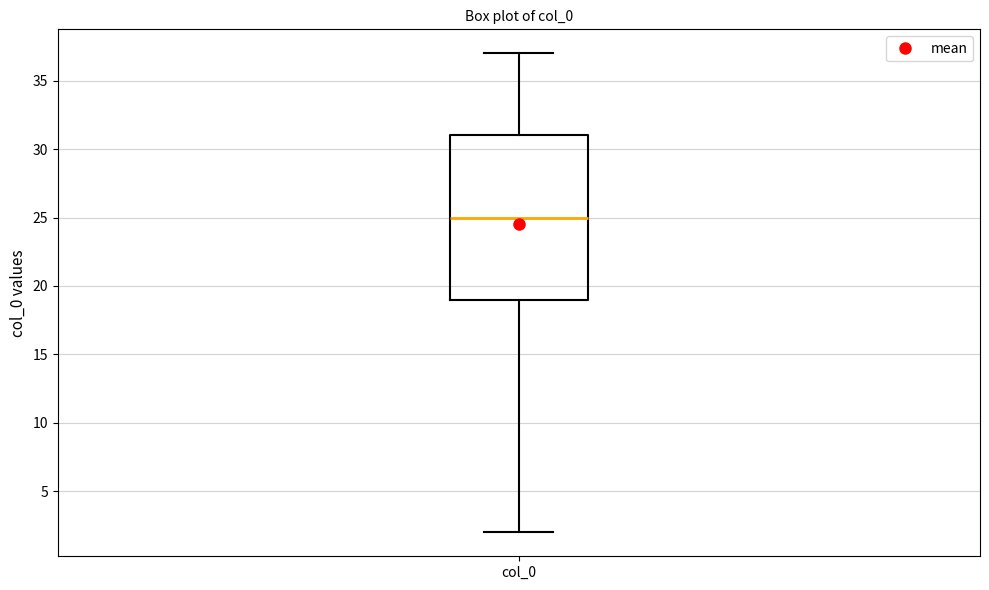

Where is the lower edge of the box for col_0 on the y-axis? The values are not printed on the chart, so give them approximately, as read against the axis.

19